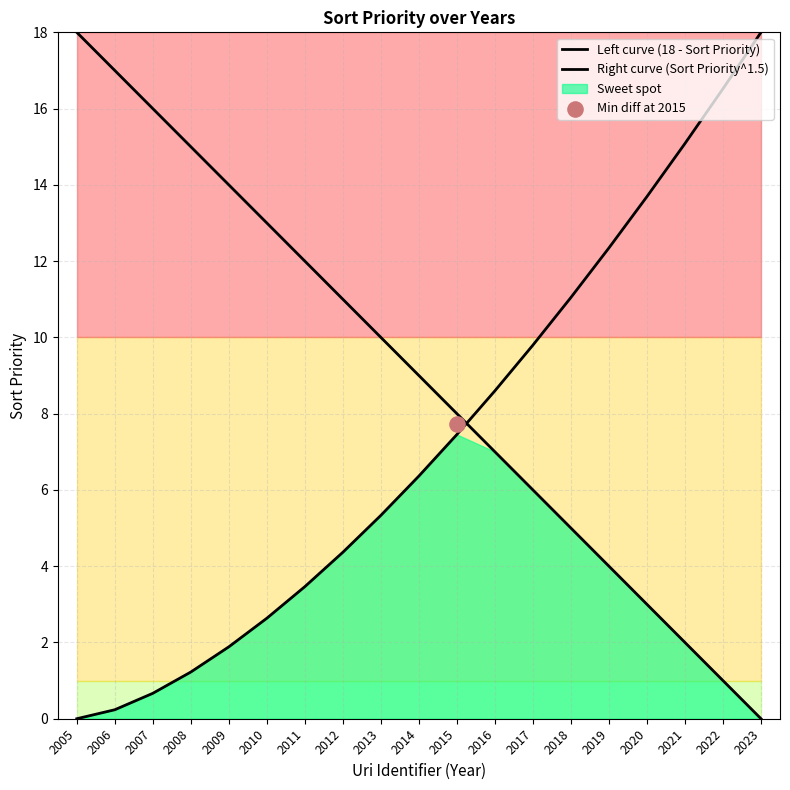

Which series reaches the minimum Y coordinate?

Left curve (18 - Sort Priority)